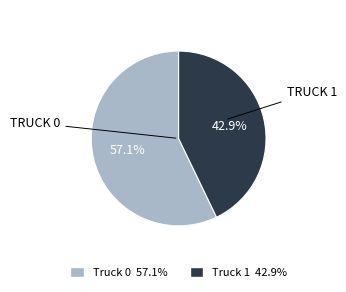

Between Truck 1 and Truck 0, which is larger?

Truck 0